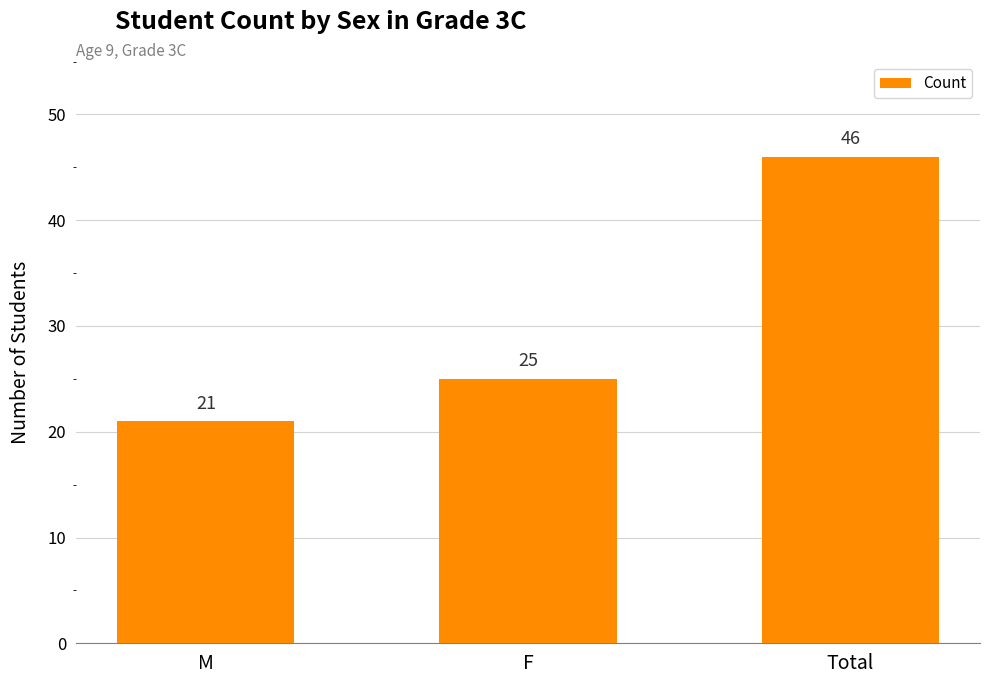

How many values are between 21 and 46?

3